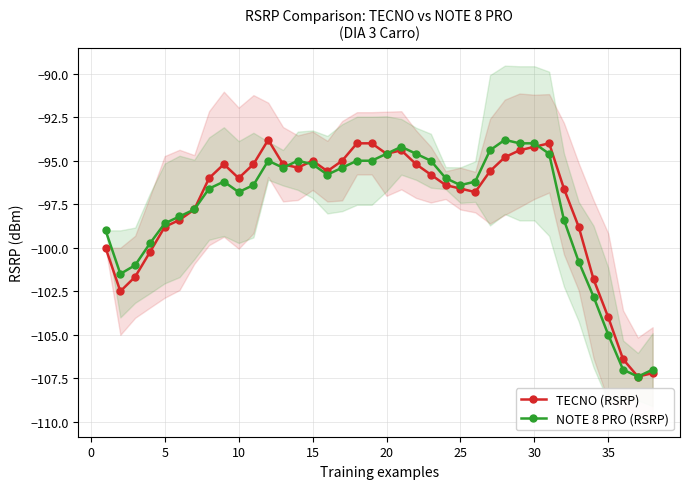

What is the difference between the maximum and second lowest values in the TECNO (RSRP) series?

13.4